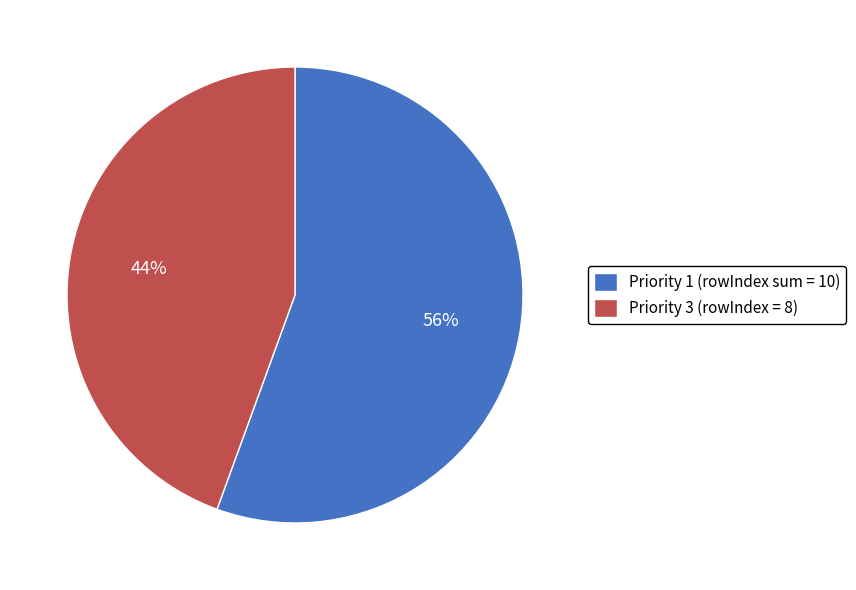

Rank the categories by value from lowest to highest.

Priority 3 (rowIndex = 8), Priority 1 (rowIndex sum = 10)